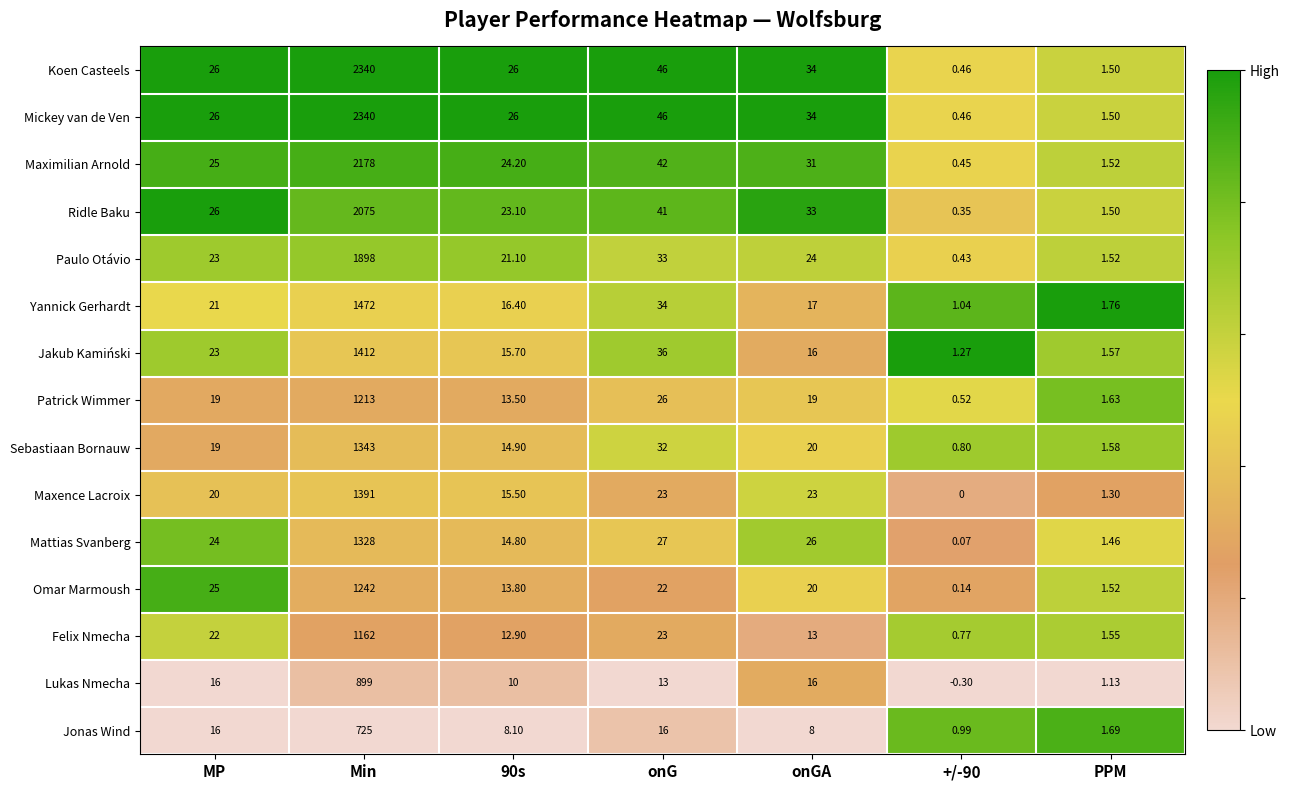

Where is Maximilian Arnold nearest to the value 1089?

onG